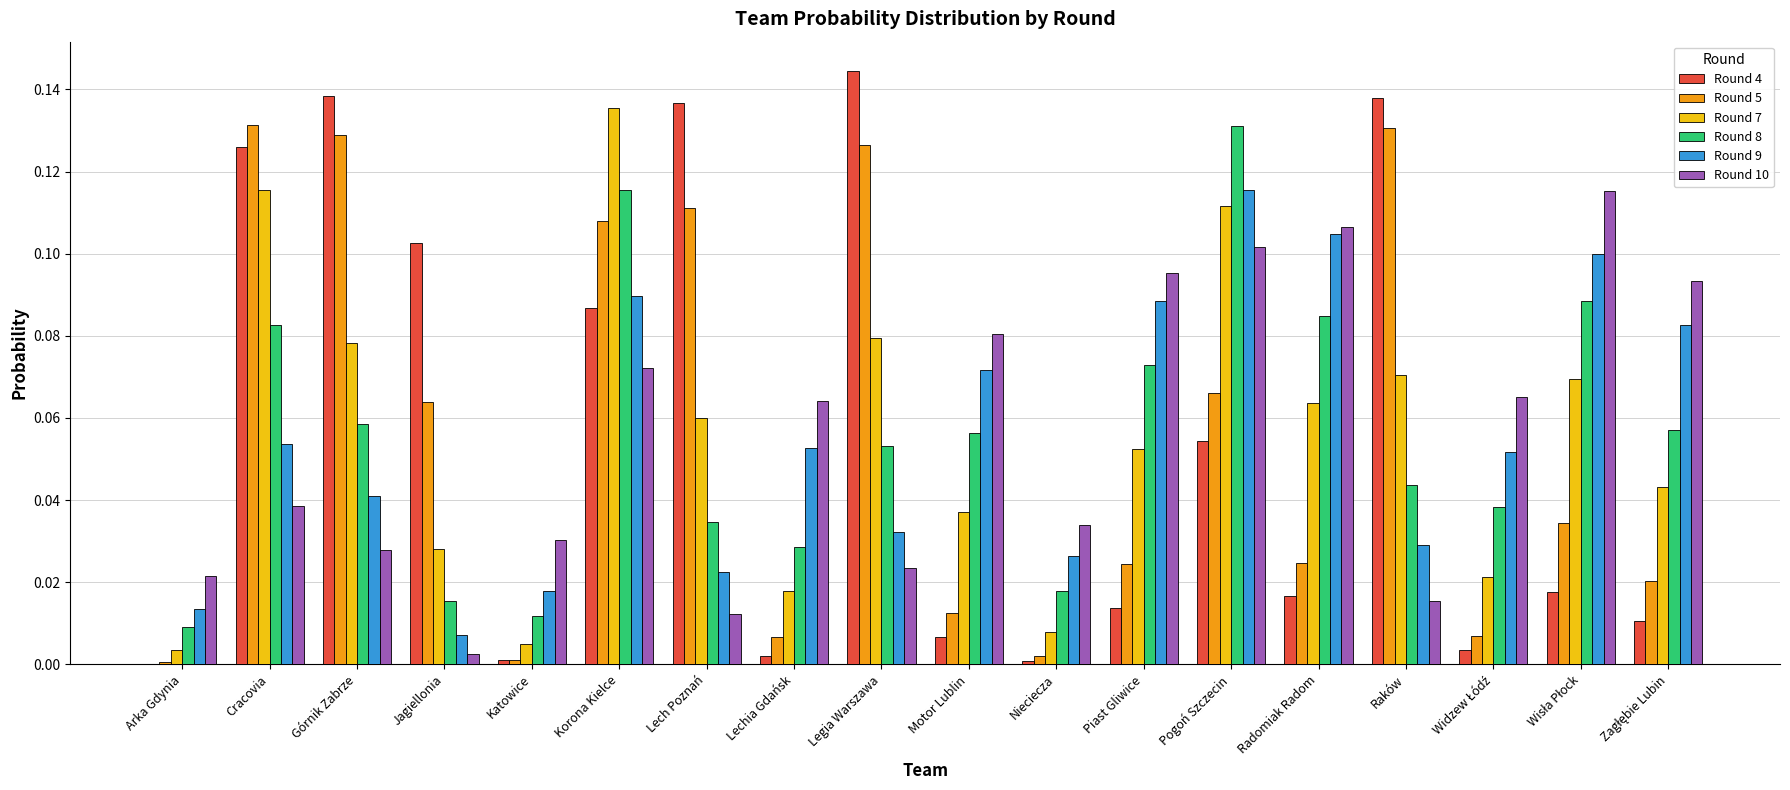

At which category is the sum across all series the highest?

Korona Kielce